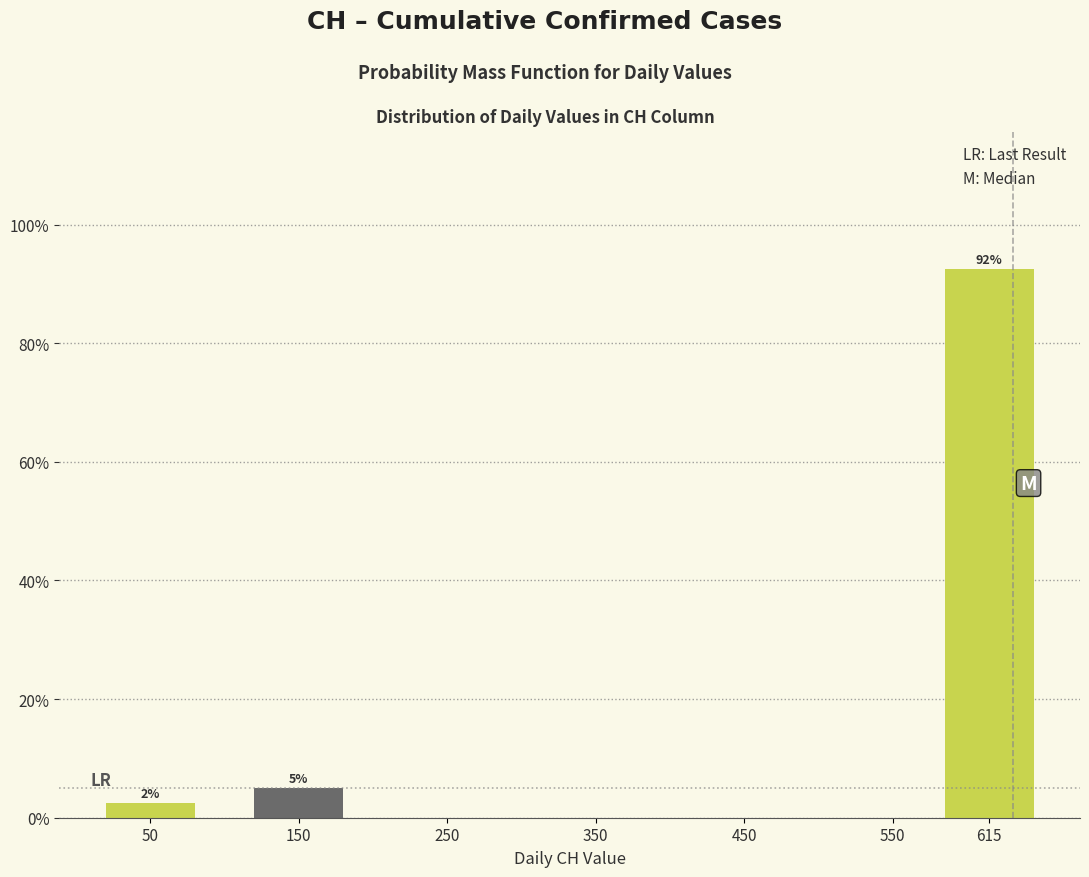

Reading left to right, list all the values displayed in this chart.

50=2.5	150=5.0	250=0.0	350=0.0	450=0.0	550=0.0	615=92.5